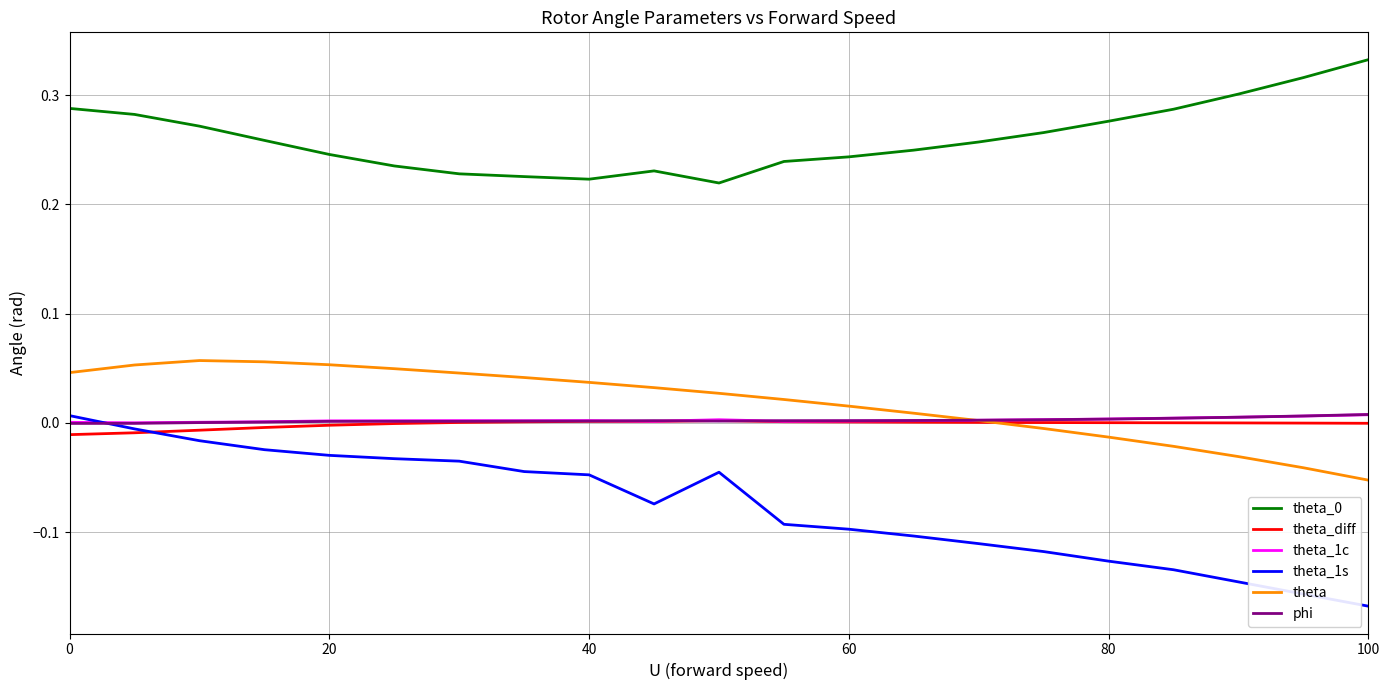

Which series has the largest range (max minus min)?

theta_1s